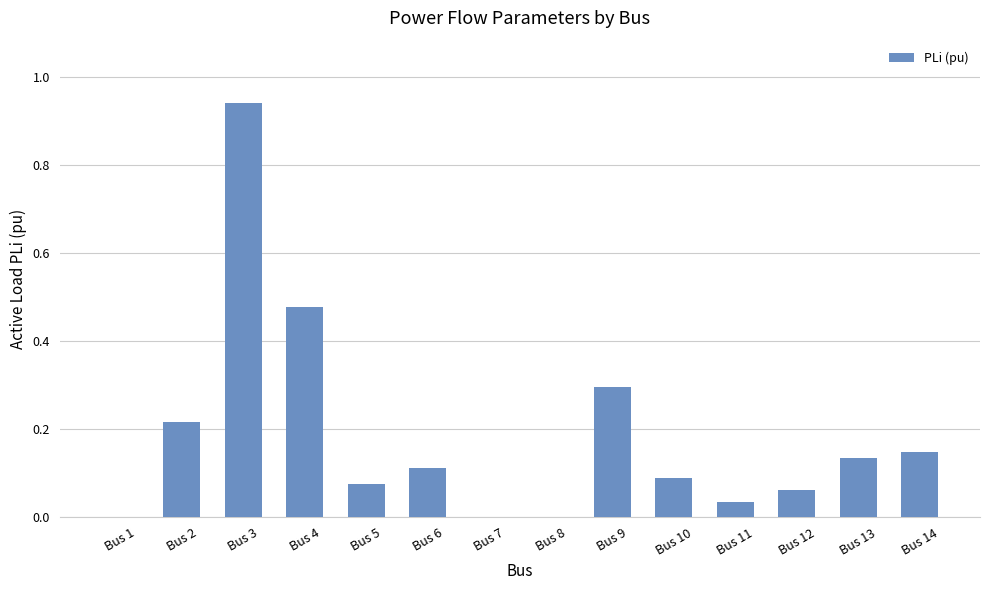

The chart shows a value of 0.5 at Bus 9. True or false?

False